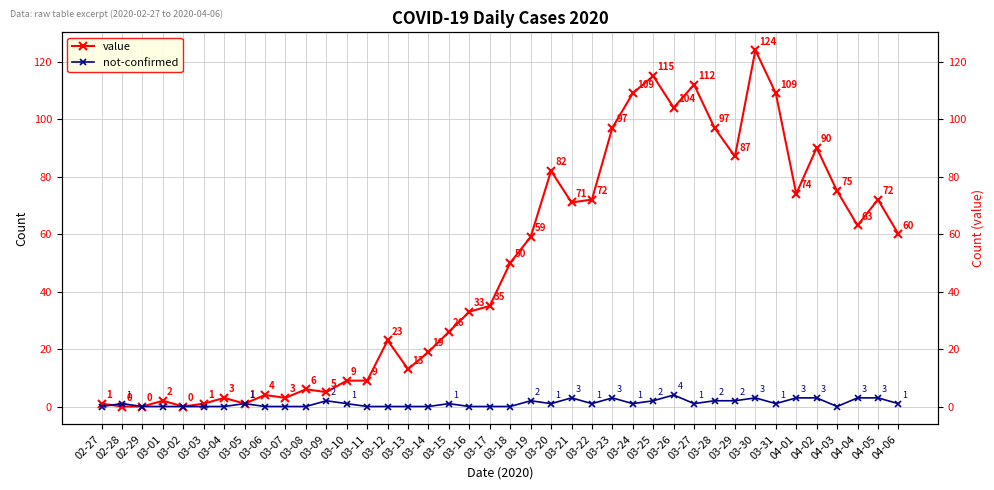

What is the average value of the not-confirmed series?

1